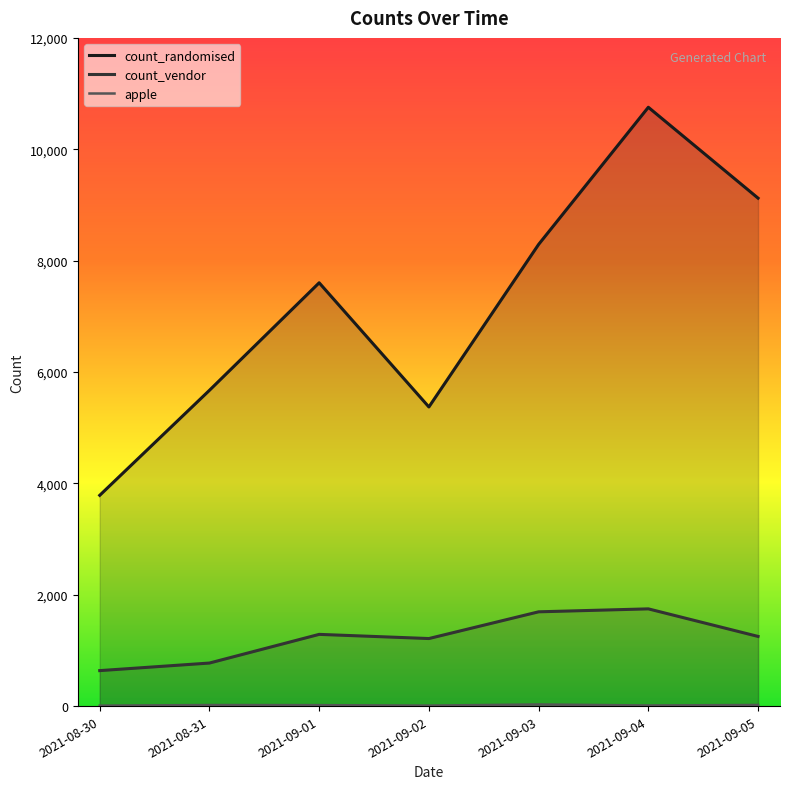

Rank the categories by count_vendor value from lowest to highest.

2021-08-30, 2021-08-31, 2021-09-02, 2021-09-05, 2021-09-01, 2021-09-03, 2021-09-04